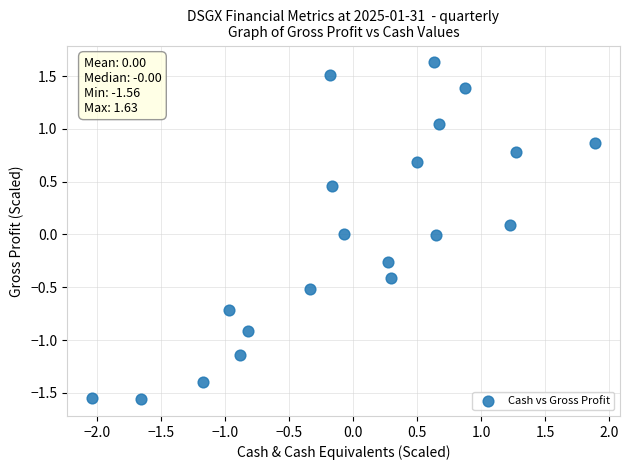

What is the range of Y values (max minus min)?

3.2